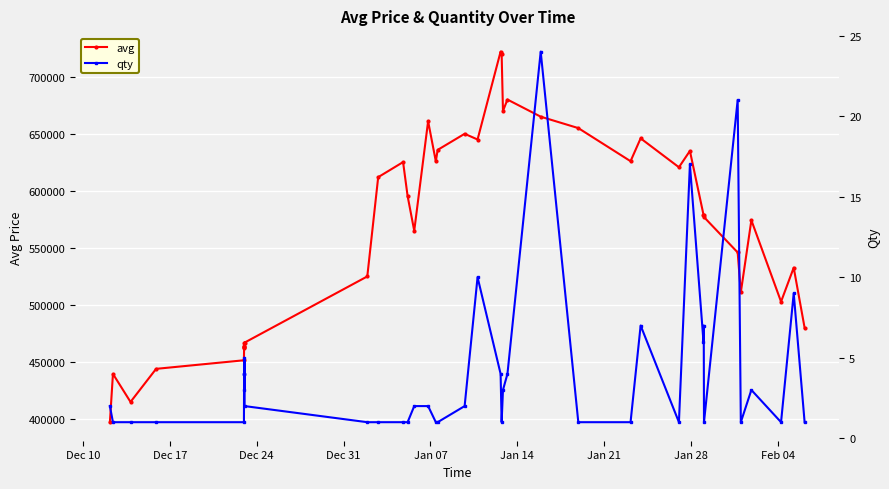

At how many categories does at least one series exceed 88791?

40